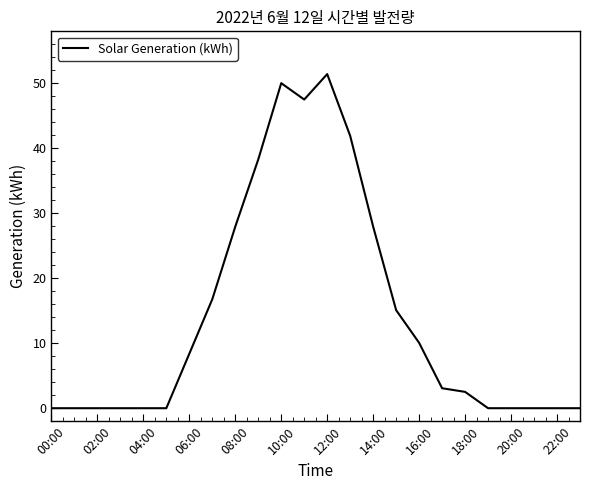

What is the maximum value shown in the chart?

51.4